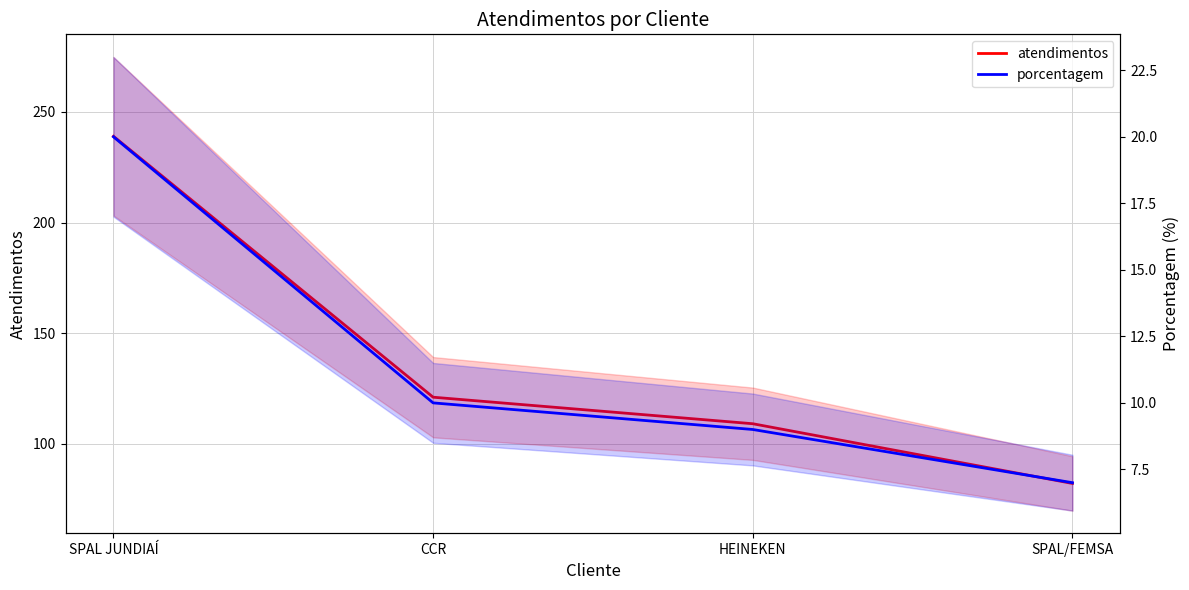

What is the label of the 1st point from the left?

SPAL JUNDIAÍ